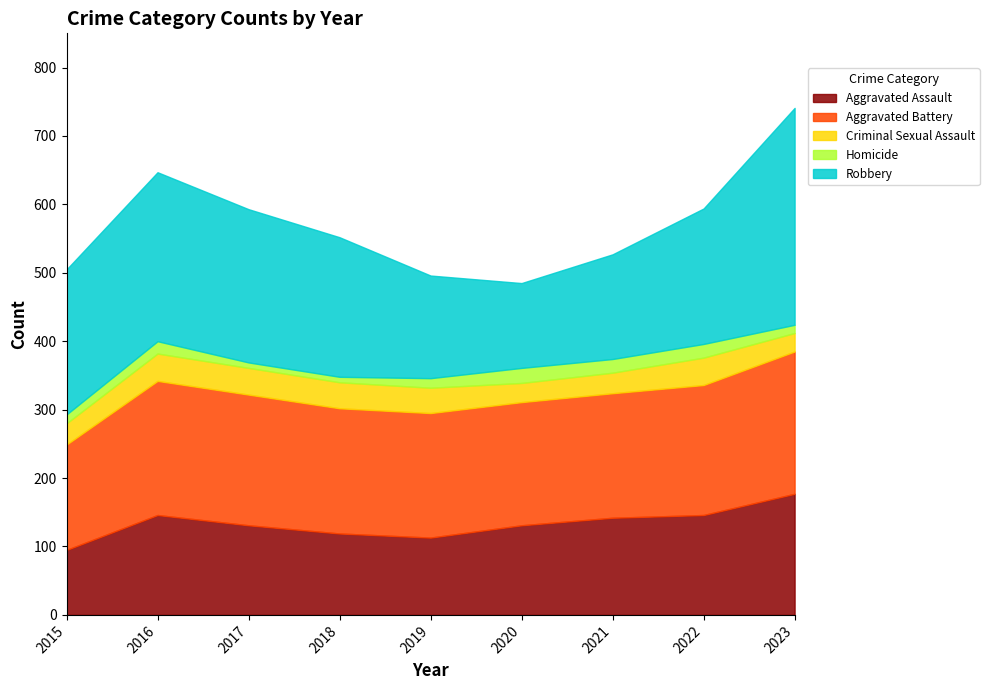

At which label does Aggravated Assault first exceed 131?

2016